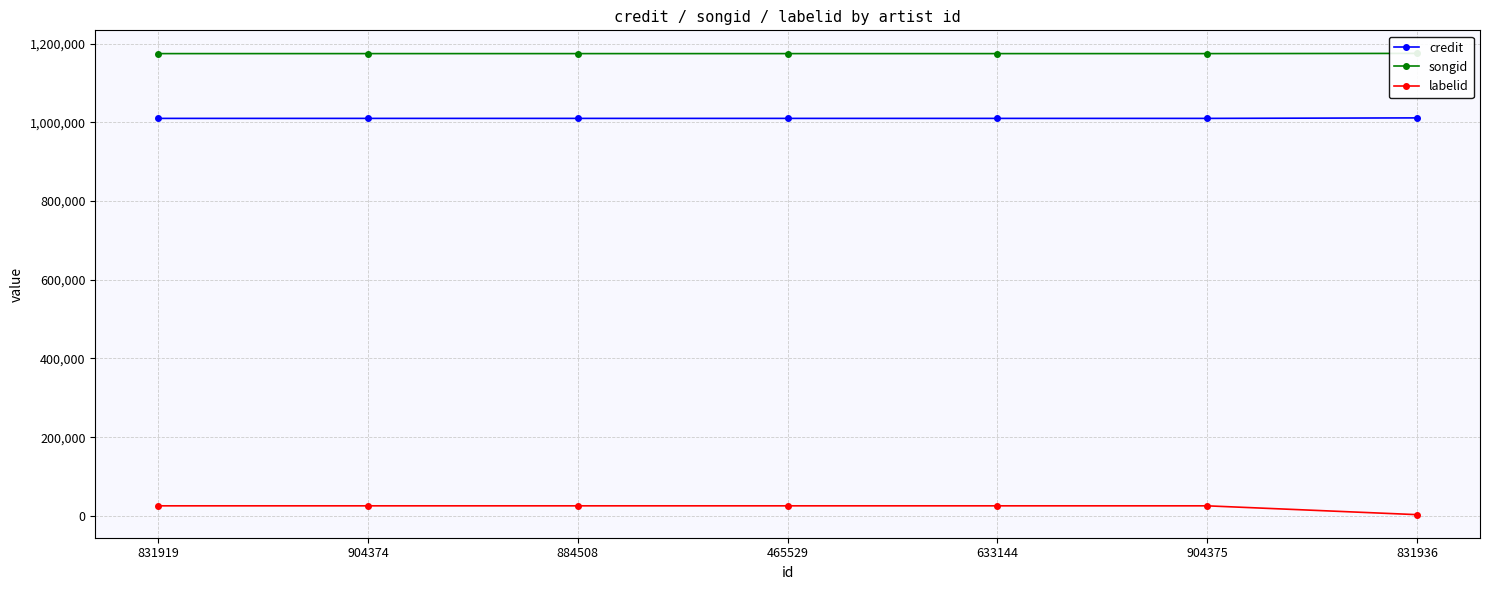

Where is credit nearest to the value 1010615?

831919